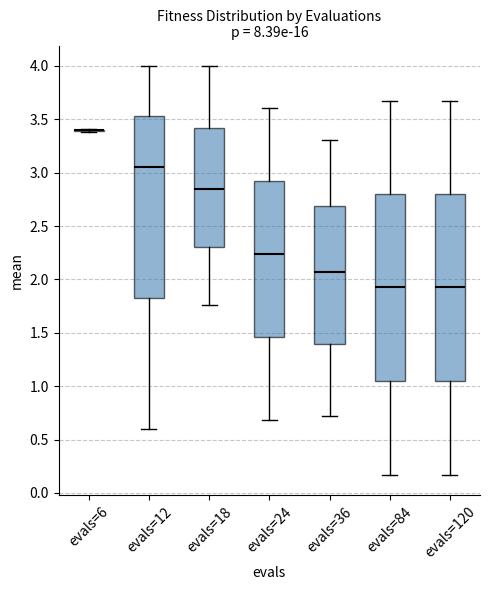

Reading left to right, read every box against the y-axis: the position of its median line, the range the box covers, and the ends of its whiskers. The values are not printed on the chart, so give them approximately, as read against the axis.

evals=6: box collapsed to a line at 3.40, whiskers 3.40 to 3.40
evals=12: median 3.05, box 1.85 to 3.55, whiskers 0.60 to 4.00
evals=18: median 2.85, box 2.30 to 3.40, whiskers 1.75 to 4.00
evals=24: median 2.25, box 1.45 to 2.90, whiskers 0.70 to 3.60
evals=36: median 2.05, box 1.40 to 2.70, whiskers 0.70 to 3.30
evals=84: median 1.95, box 1.05 to 2.80, whiskers 0.15 to 3.70
evals=120: median 1.95, box 1.05 to 2.80, whiskers 0.15 to 3.70